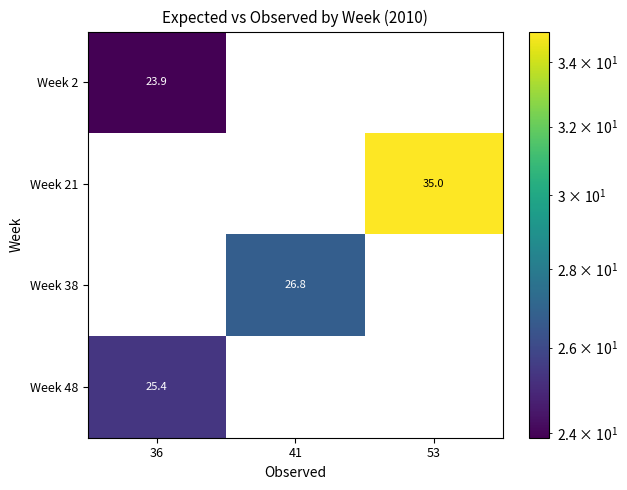

The value of Week 2 at 53 is 7.8. True or false?

False